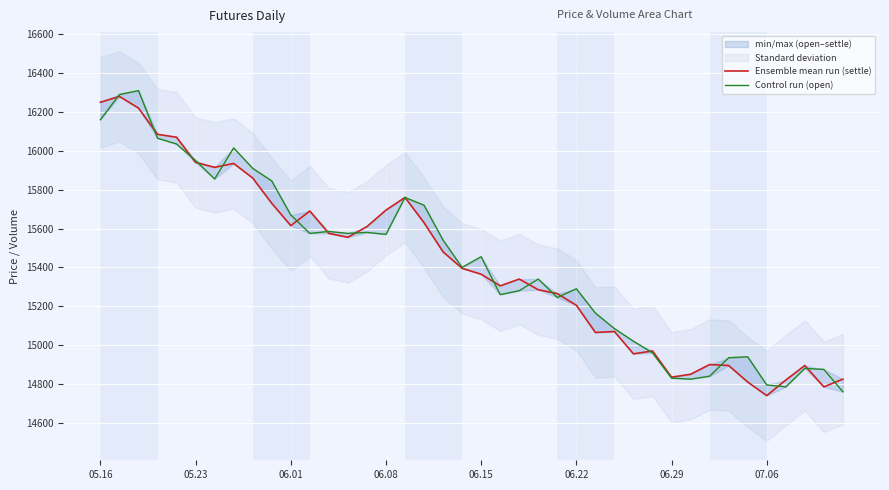

Between 13 and 29, which is larger?

13